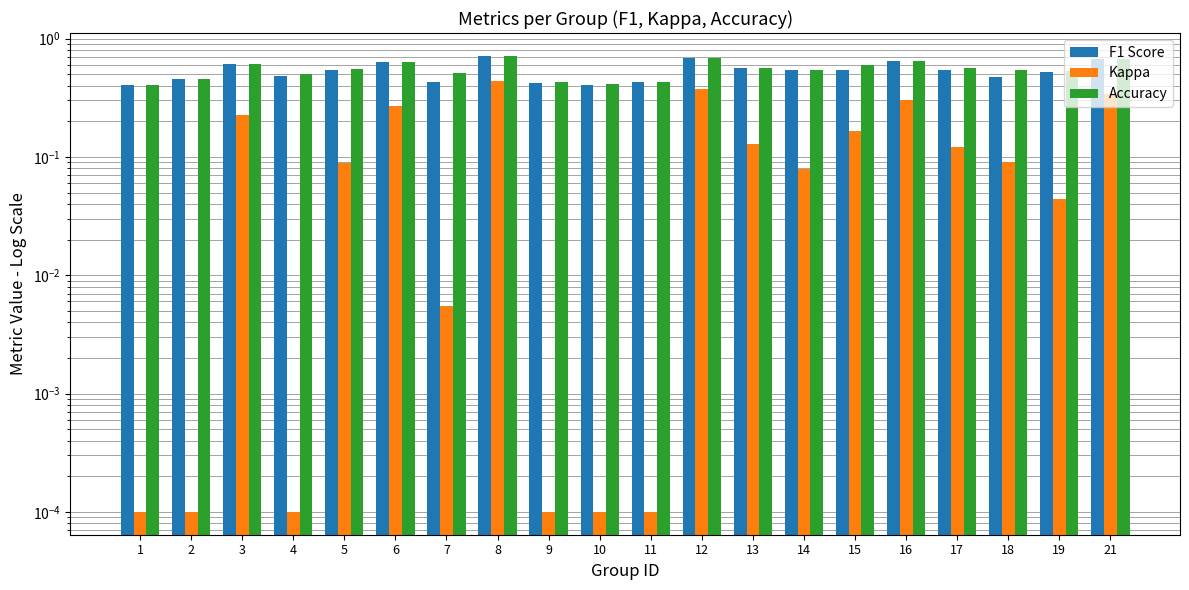

At how many categories does at least one series exceed 0?

20